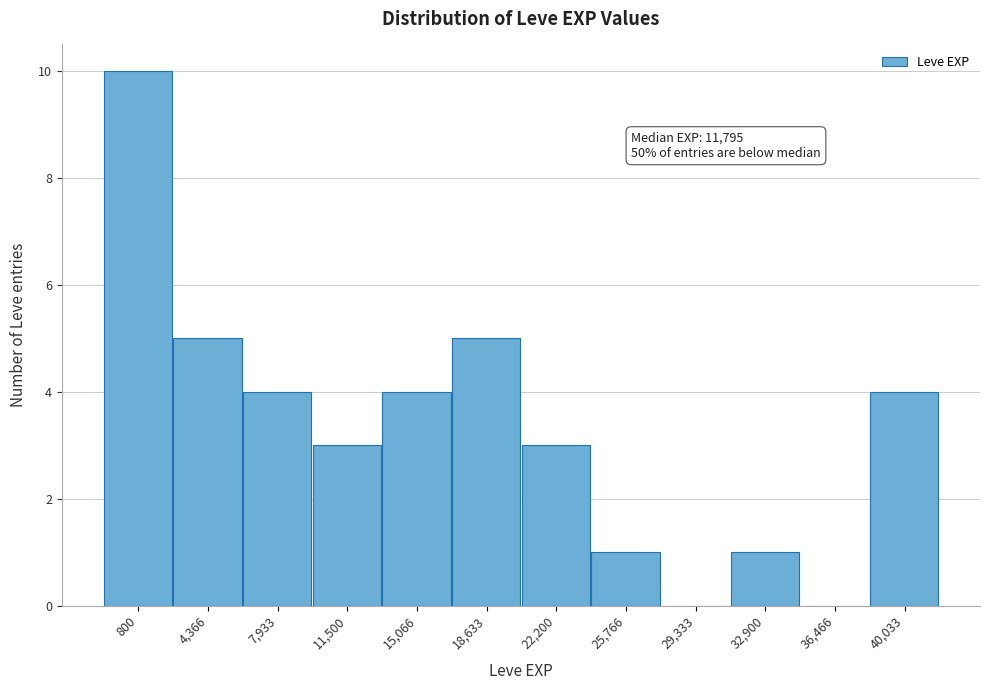

Reading left to right, list all the values displayed in this chart.

800=10	4,366=5	7,933=4	11,500=3	15,066=4	18,633=5	22,200=3	25,766=1	29,333=0	32,900=1	36,466=0	40,033=4